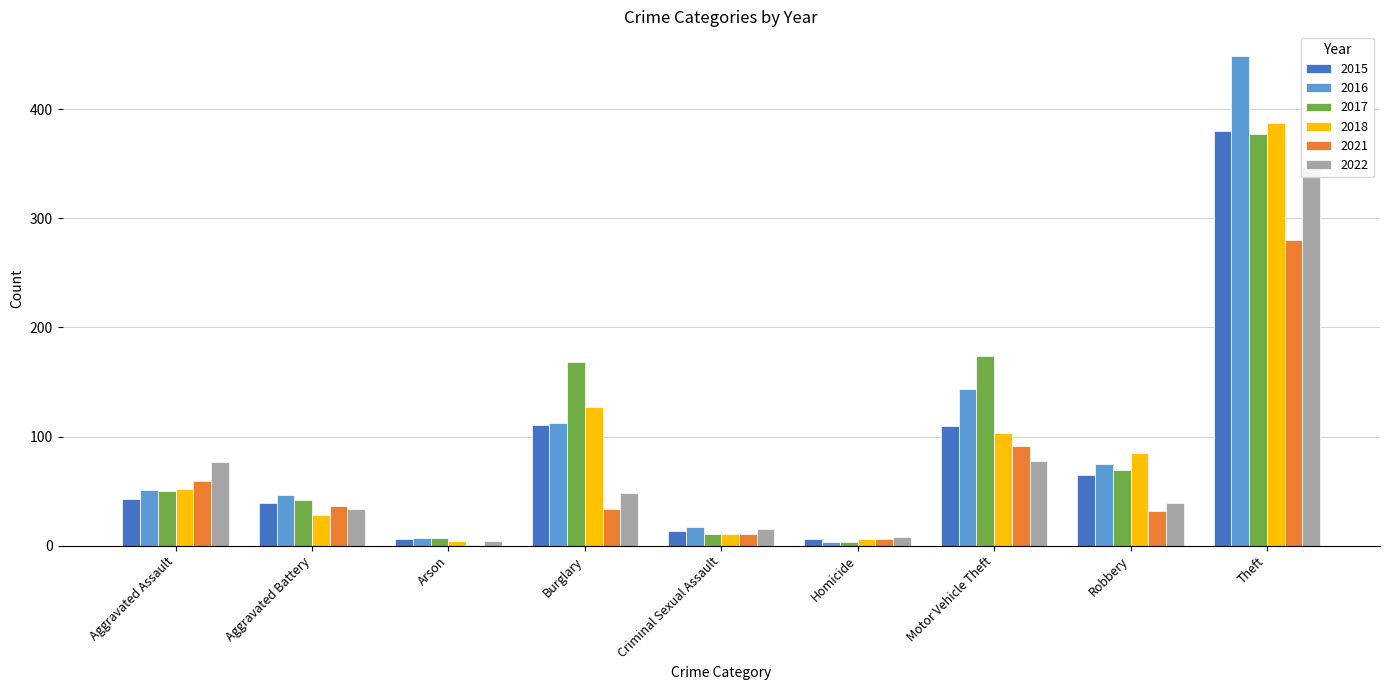

Which label corresponds to the smallest value in the chart?

Arson